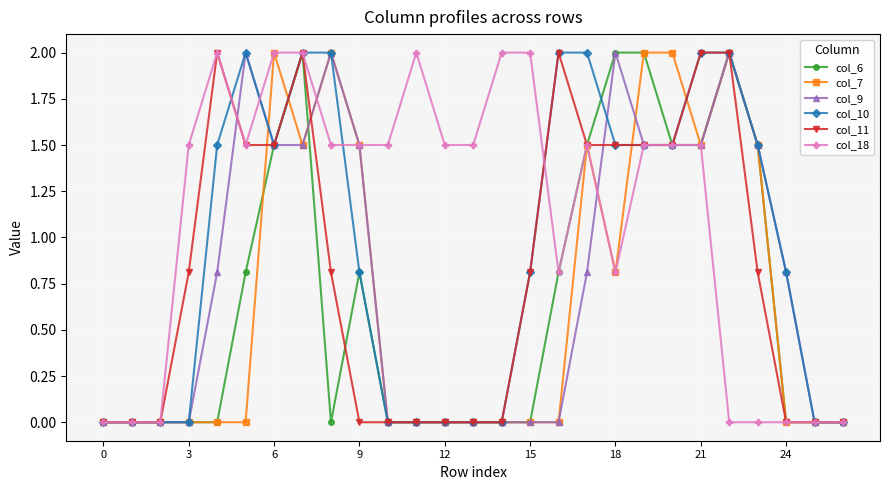

Reading right to left, transcribe all the data shown in this chart.

col_6: 0.0	0.0	0.0	1.5	2.0	1.5	1.5	2.0	2.0	1.5	0.8	0.0	0.0	0.0	0.0	0.0	0.0	0.8	0.0	2.0	1.5	0.8	0.0	0.0	0.0	0.0	0.0
col_7: 0.0	0.0	0.0	1.5	2.0	1.5	2.0	2.0	0.8	1.5	0.0	0.0	0.0	0.0	0.0	0.0	0.0	1.5	2.0	1.5	2.0	0.0	0.0	0.0	0.0	0.0	0.0
col_9: 0.0	0.0	0.8	1.5	2.0	1.5	1.5	1.5	2.0	0.8	0.0	0.0	0.0	0.0	0.0	0.0	0.0	1.5	2.0	1.5	1.5	2.0	0.8	0.0	0.0	0.0	0.0
col_10: 0.0	0.0	0.8	1.5	2.0	2.0	1.5	1.5	1.5	2.0	2.0	0.8	0.0	0.0	0.0	0.0	0.0	0.8	2.0	2.0	1.5	2.0	1.5	0.0	0.0	0.0	0.0
col_11: 0.0	0.0	0.0	0.8	2.0	2.0	1.5	1.5	1.5	1.5	2.0	0.8	0.0	0.0	0.0	0.0	0.0	0.0	0.8	2.0	1.5	1.5	2.0	0.8	0.0	0.0	0.0
col_18: 0.0	0.0	0.0	0.0	0.0	1.5	1.5	1.5	0.8	1.5	0.8	2.0	2.0	1.5	1.5	2.0	1.5	1.5	1.5	2.0	2.0	1.5	2.0	1.5	0.0	0.0	0.0